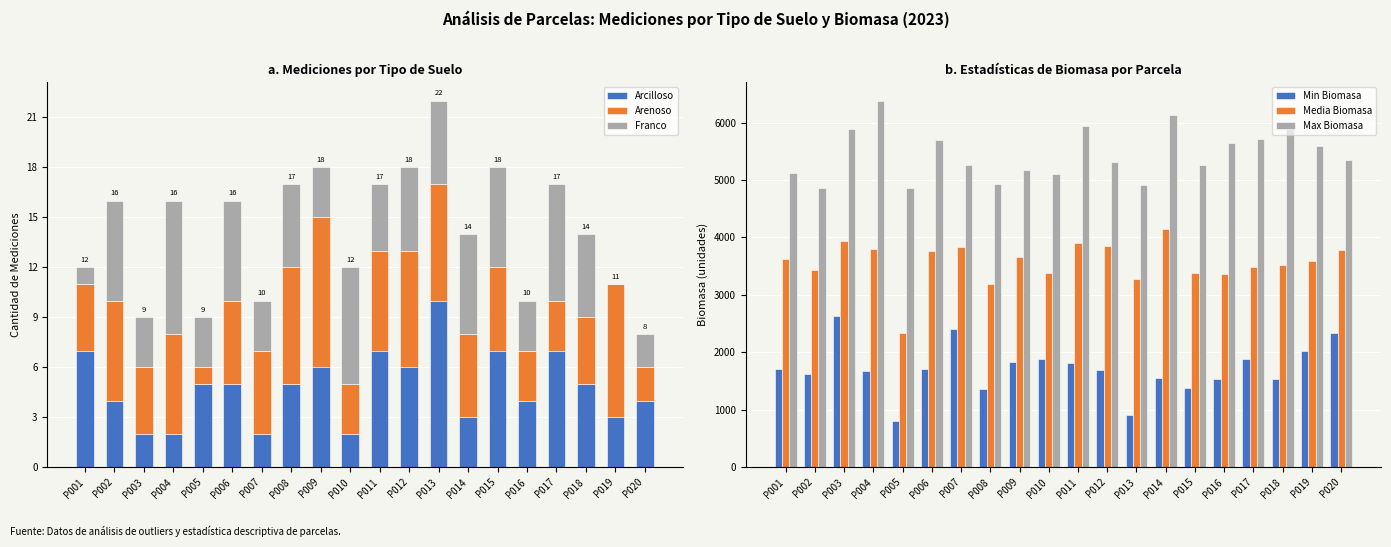

How many data points does each series have?

20